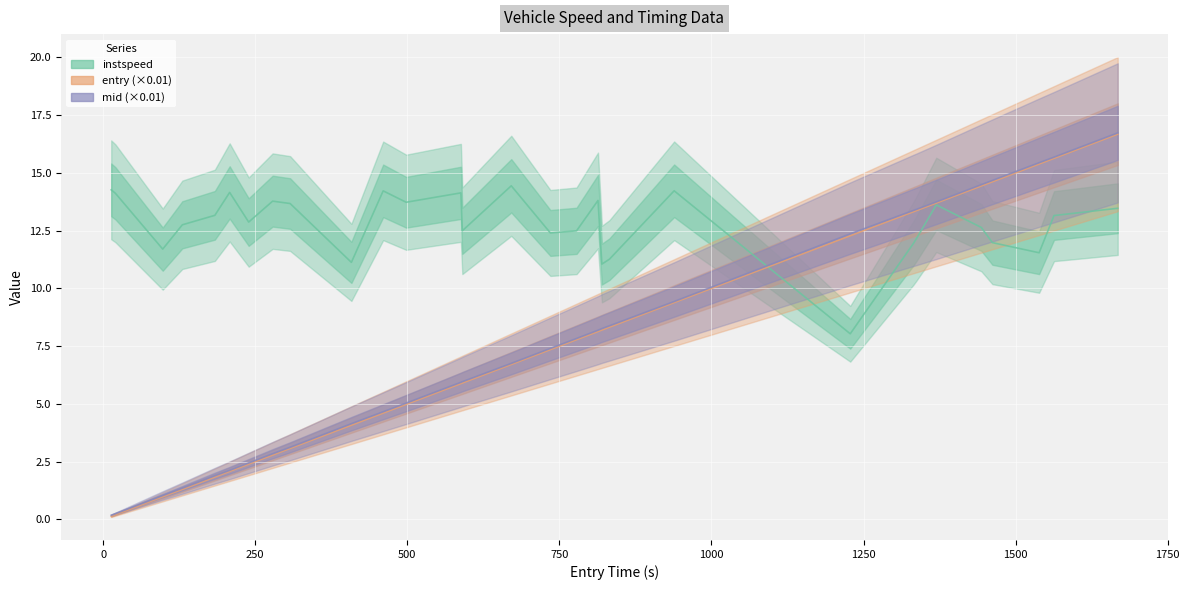

What is the value of the mid (×0.01) point at the 6th from the left?

2.1